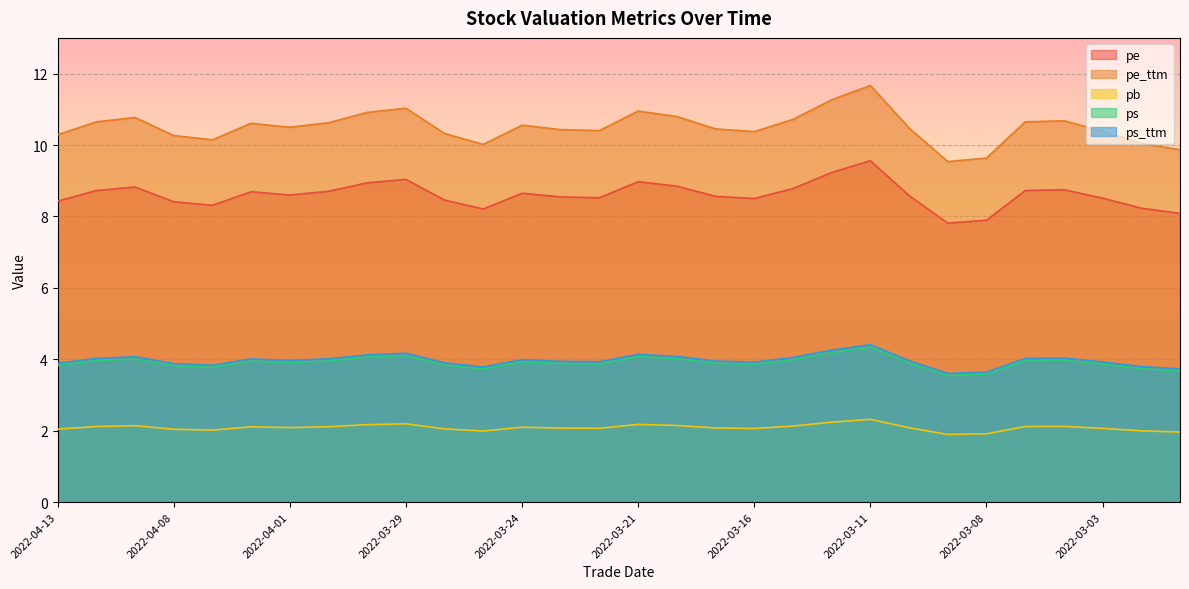

What is the sum of all pe_ttm values?

315.0